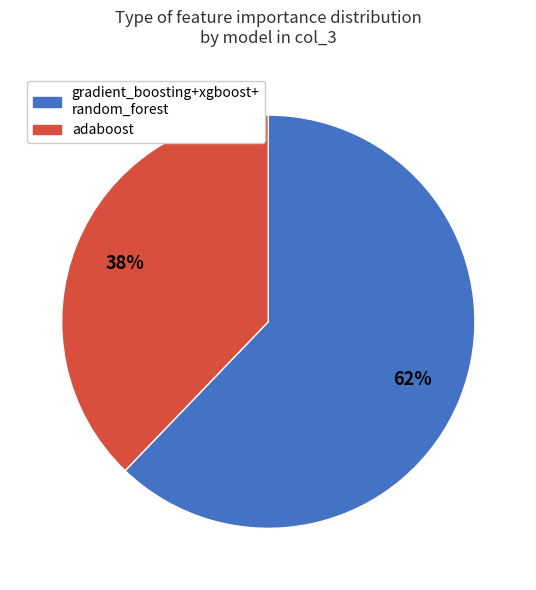

How many slices are in this pie chart?

2